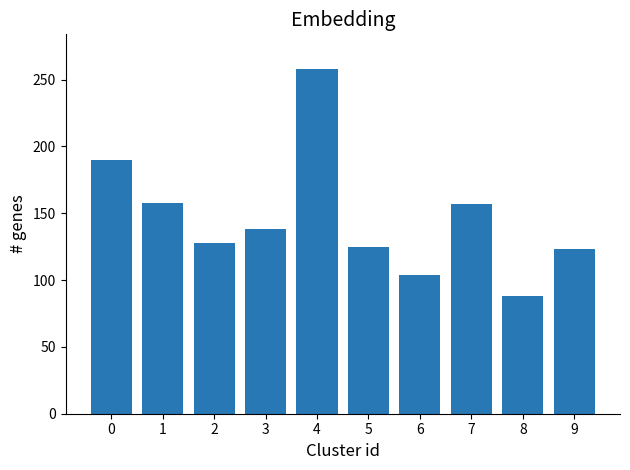

Between 4 and 8, which is larger?

4